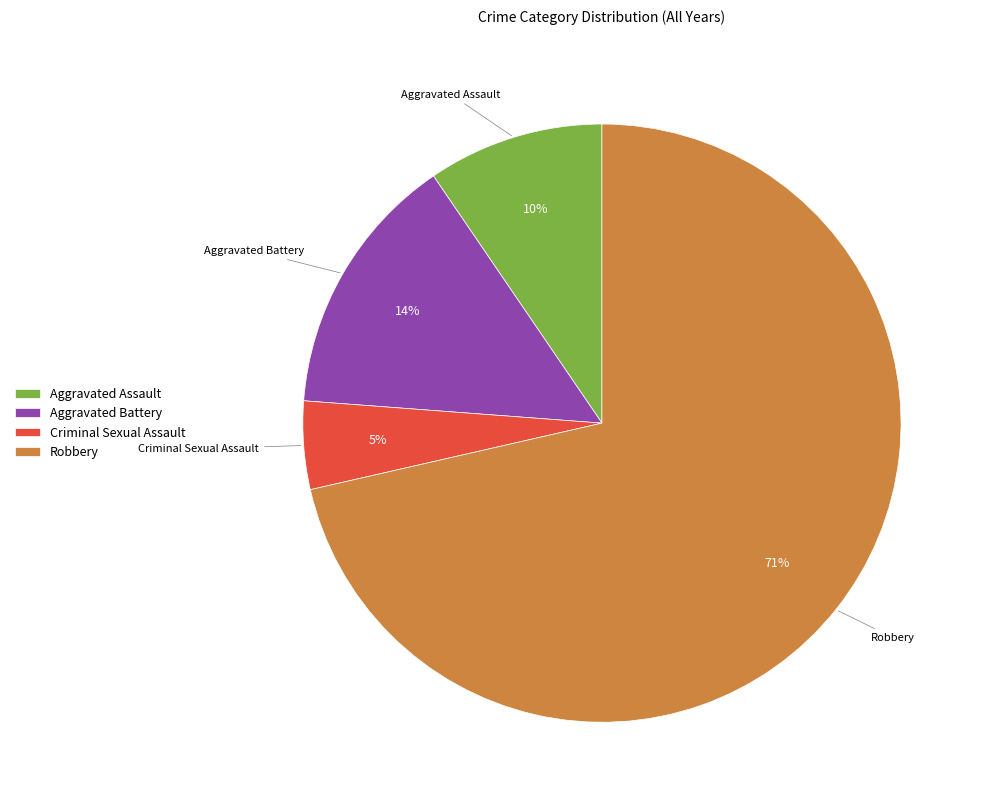

Which has a higher value, Criminal Sexual Assault or Aggravated Assault?

Aggravated Assault